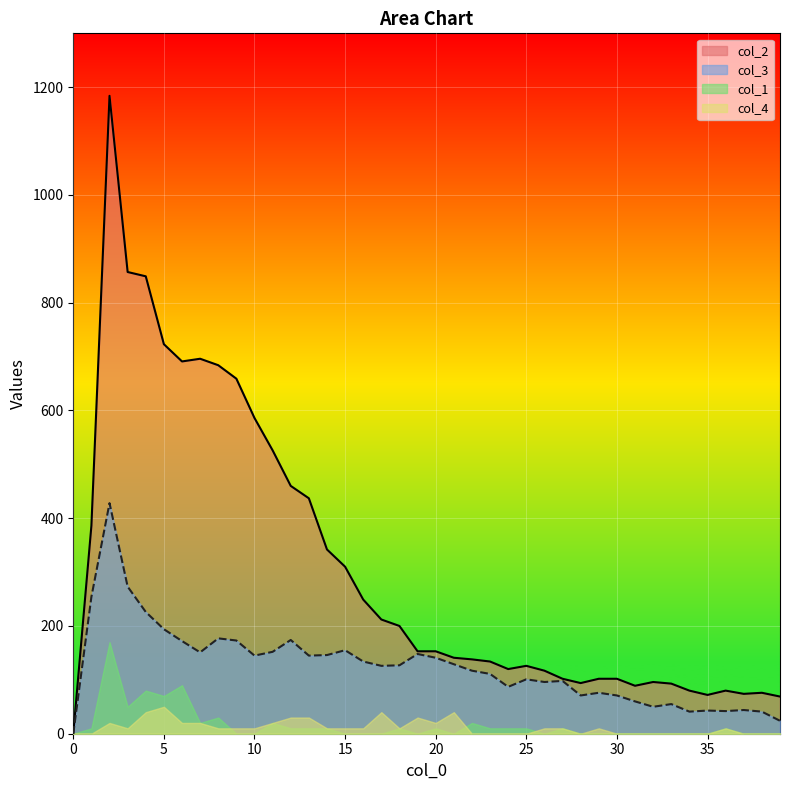

What is the value of the 2 point at the 31st from the left?

102